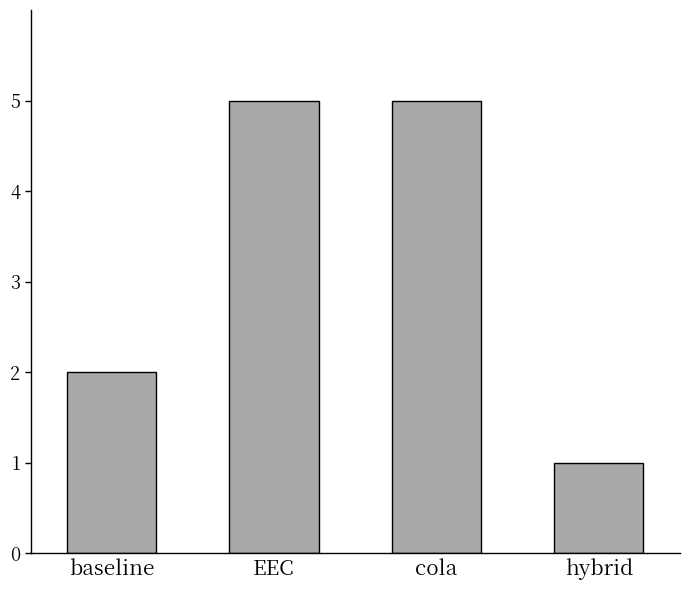

Does the chart contain stacked bars?

No